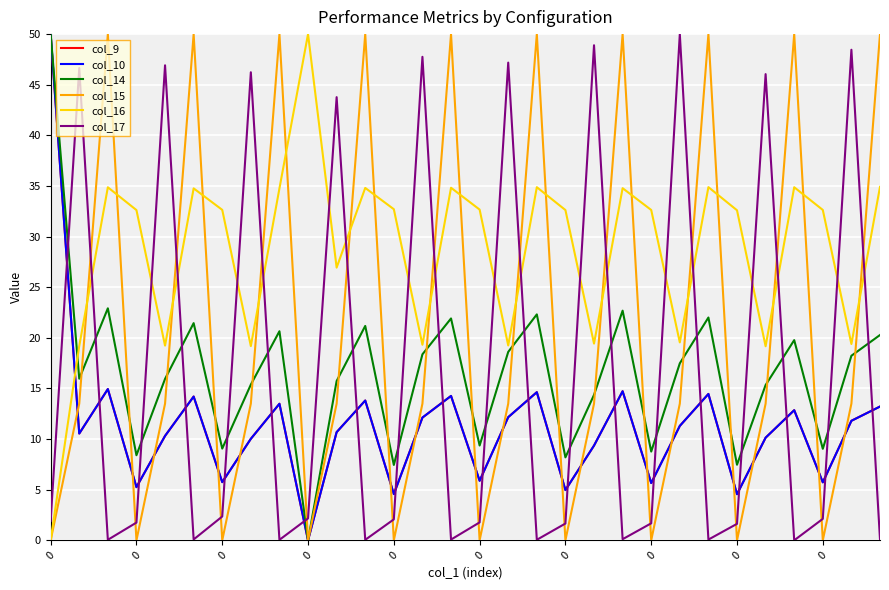

What is the difference between the second highest and minimum values in the col_15 series?

50.0